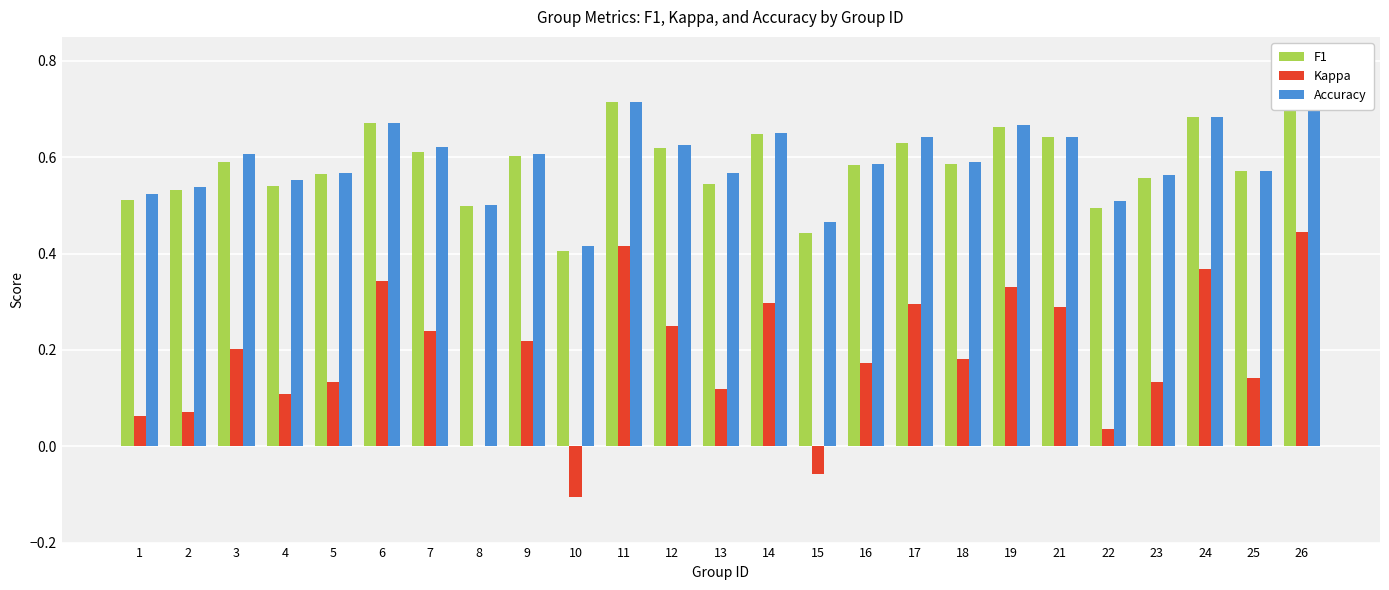

What is the average value of the Accuracy series?

0.6